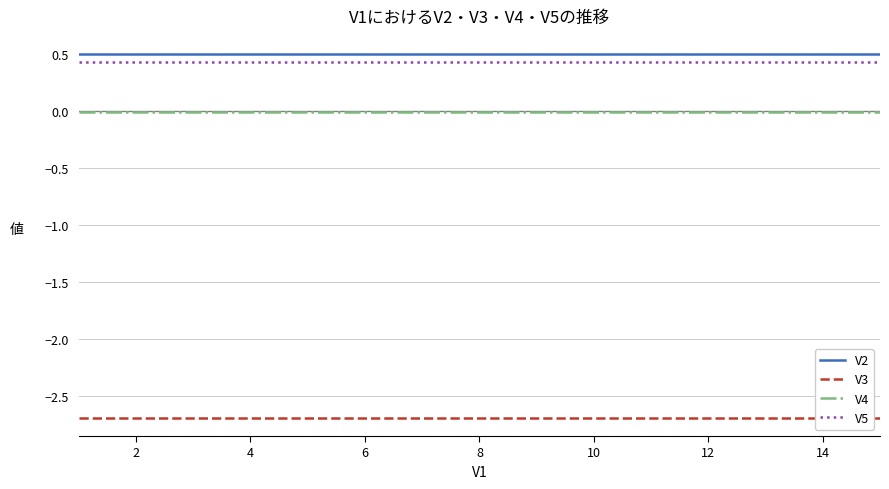

The V4 series shows -0.0 at 6. True or false?

True